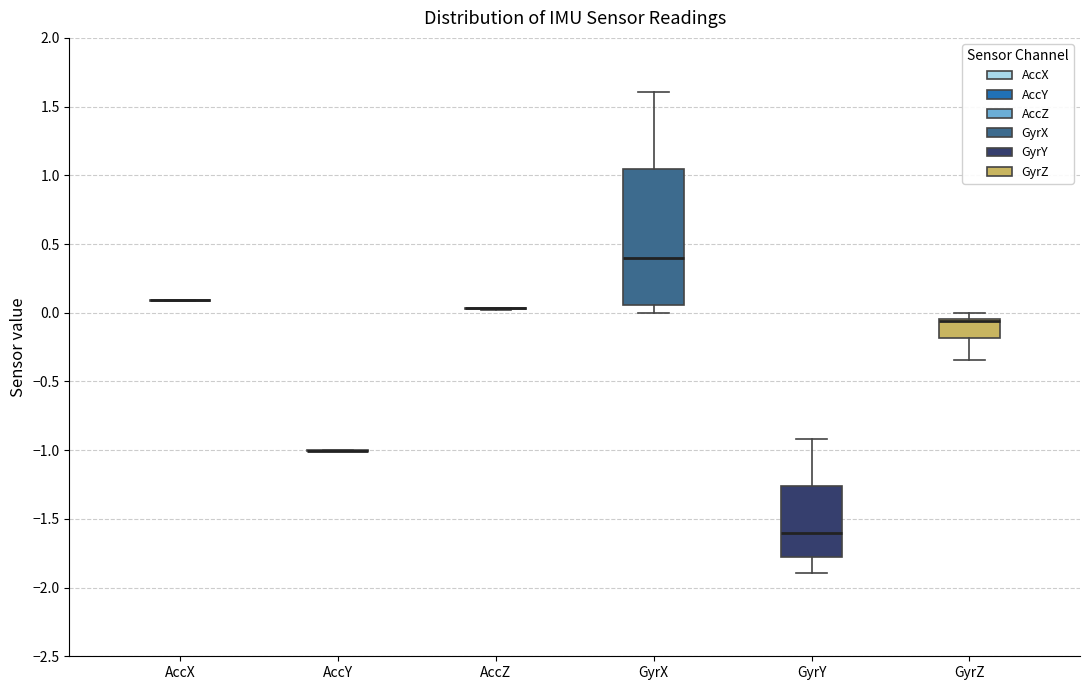

Reading left to right, transcribe this box plot: for each box, give where its median line is, the range the box spans, and where its two whiskers end, as read against the y-axis. The values are not printed on the chart, so give them approximately, as read against the axis.

AccX: box collapsed to a line at 0.10, whiskers 0.10 to 0.10
AccY: box collapsed to a line at -1.00, whiskers -1.00 to -1.00
AccZ: box collapsed to a line at 0.05, whiskers 0.00 to 0.05
GyrX: median 0.40, box 0.05 to 1.05, whiskers 0.00 to 1.60
GyrY: median -1.60, box -1.80 to -1.25, whiskers -1.90 to -0.90
GyrZ: median -0.05 (drawn on the box's upper edge), box -0.20 to -0.05, whiskers -0.35 to 0.00